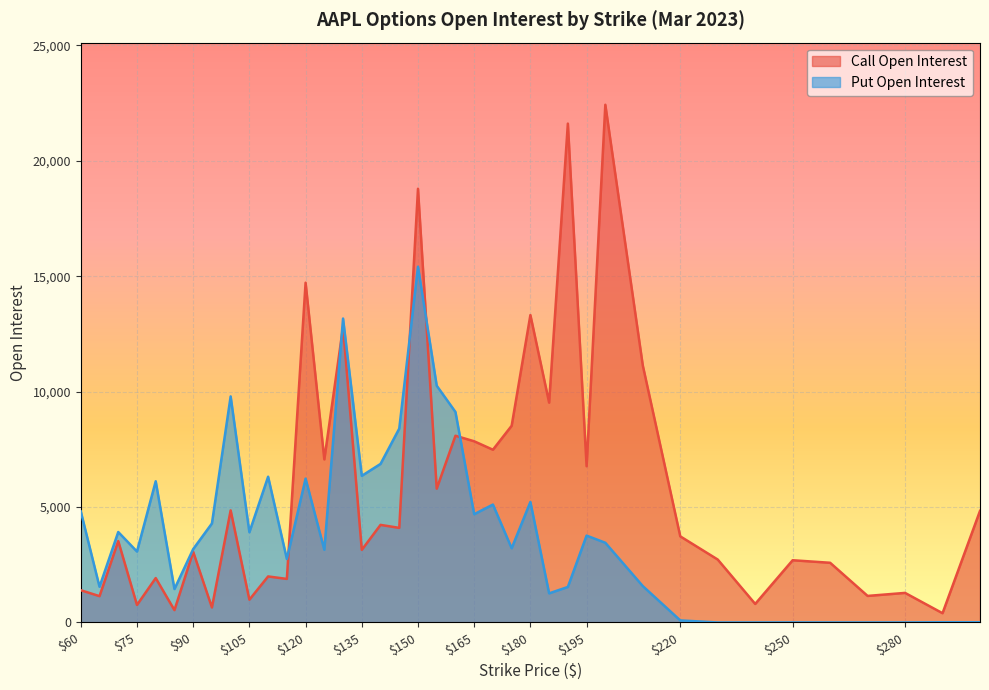

At 175, list the series in order from smallest to largest.

Put Open Interest, Call Open Interest